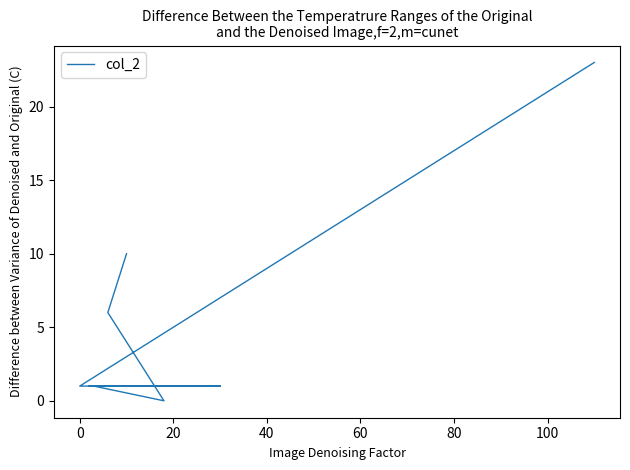

What is the average value?

4